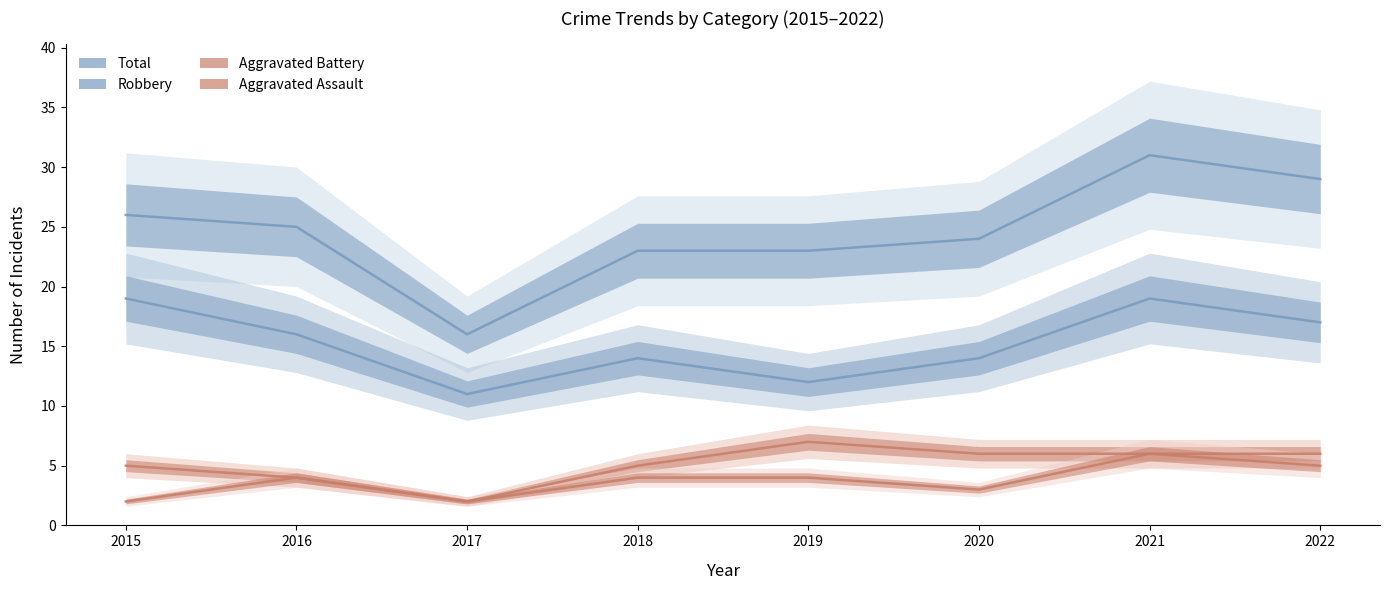

What is the spread (max minus min) of values at 2016?

21